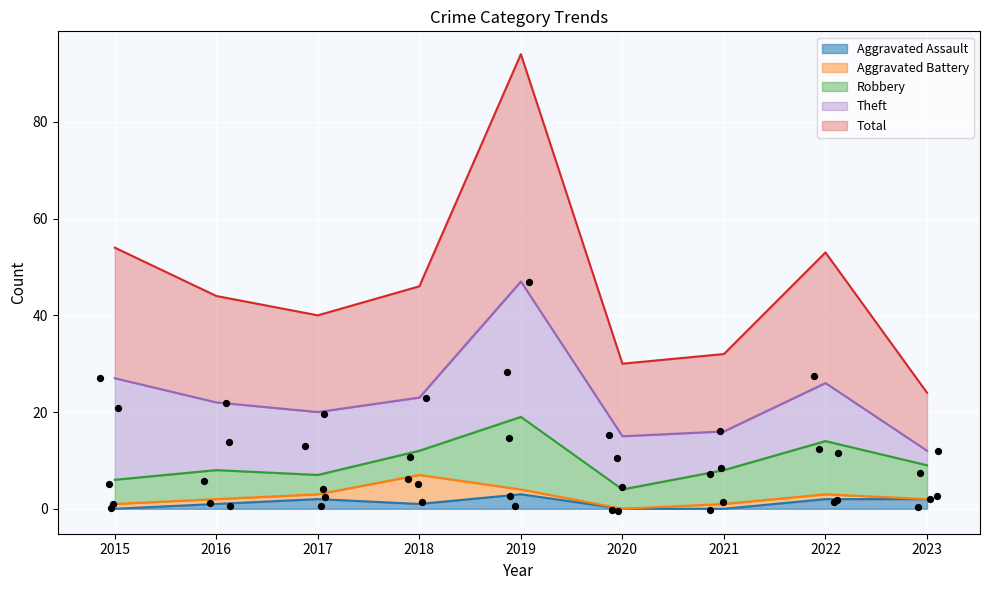

Which series has the largest total across all categories?

Total